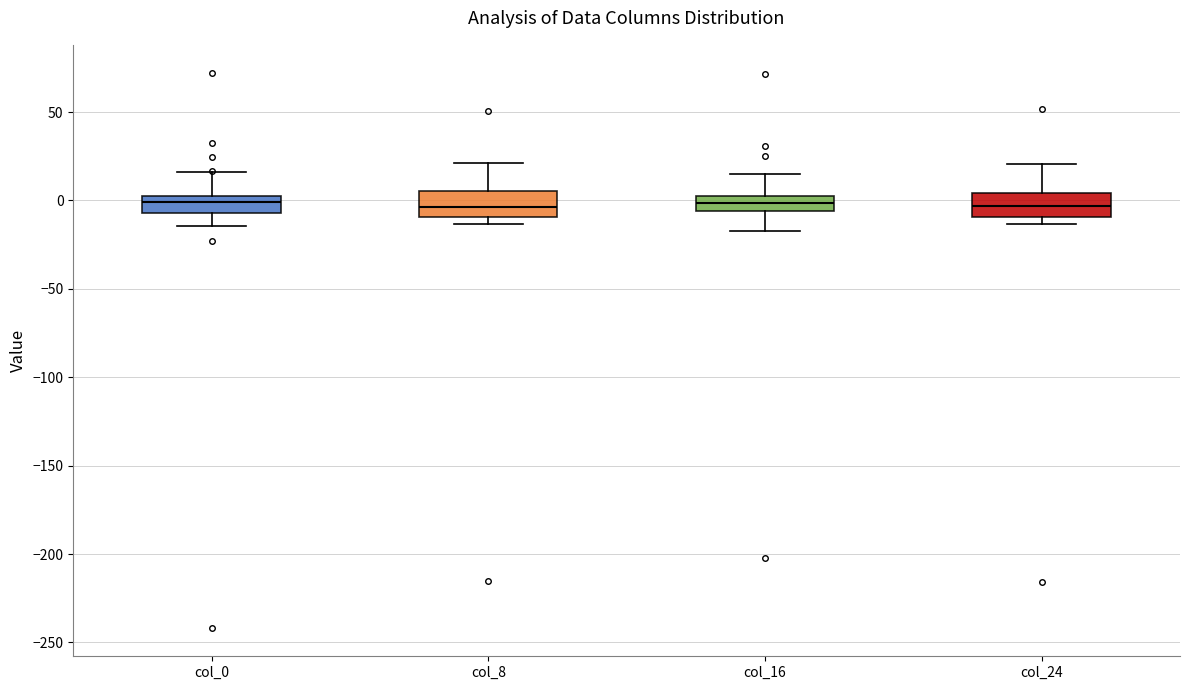

Reading left to right, transcribe this box plot: for each box, give where its median line is, the range the box spans, and where its two whiskers end, as read against the y-axis. The values are not printed on the chart, so give them approximately, as read against the axis.

col_0: median 0 (inside the box), box -5 to 0, whiskers -15 to 15
col_8: median -5, box -10 to 5, whiskers -15 to 20
col_16: median 0, box -5 to 5, whiskers -15 to 15
col_24: median -5, box -10 to 5, whiskers -15 to 20